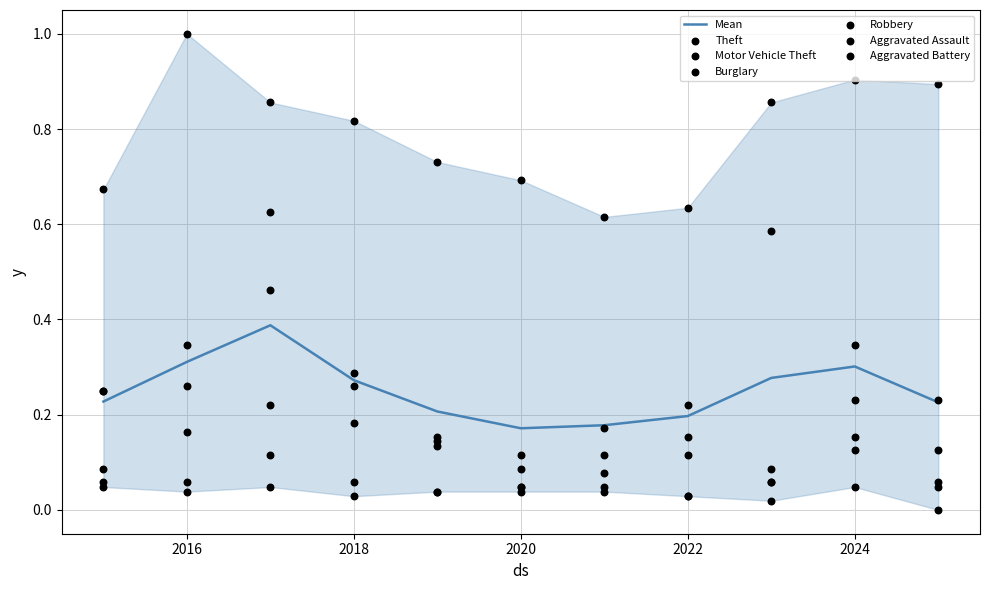

At which category is the sum across all series the highest?

2017